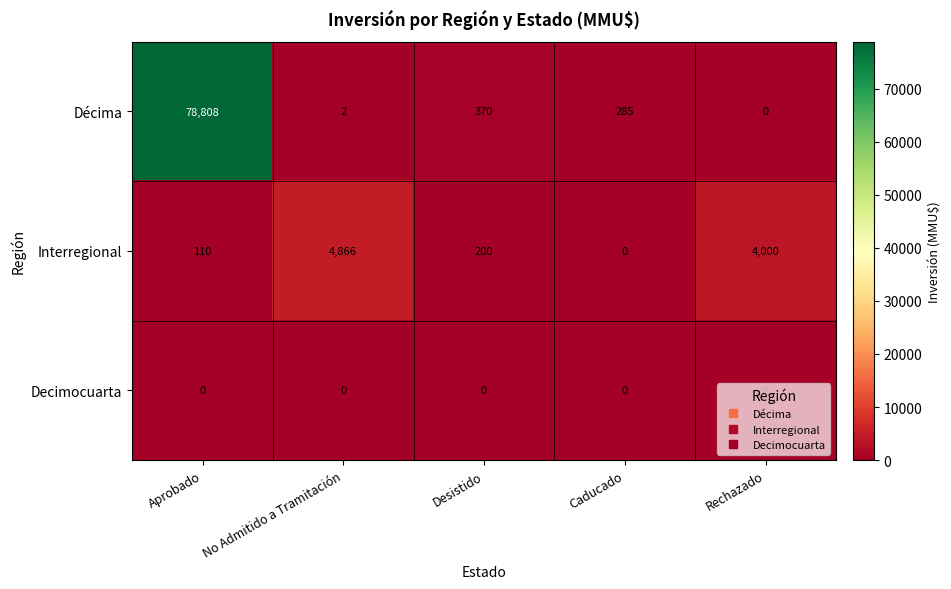

Which series has the largest range (max minus min)?

Décima